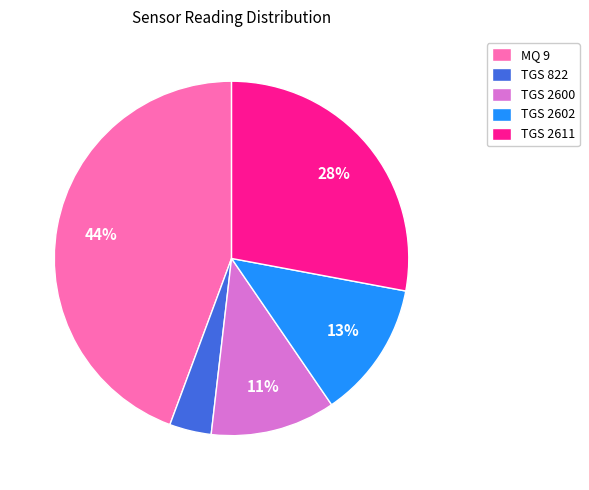

How many slices are in this pie chart?

5